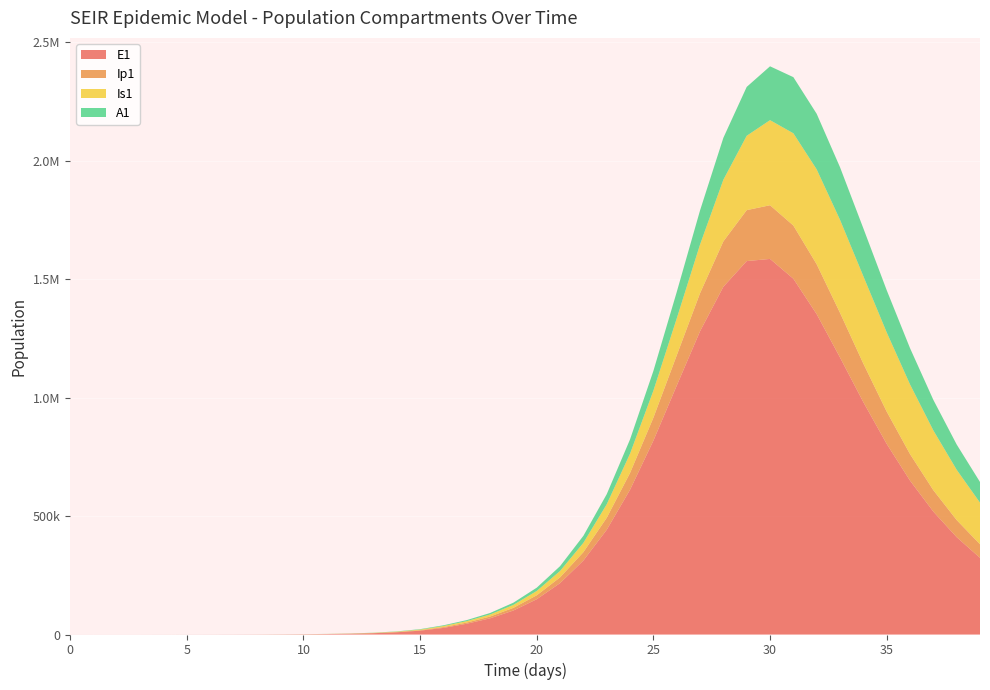

Reading left to right, list all the values displayed in this chart.

E1: 0=0.0	1=6.4	2=13.2	3=23.4	4=40.6	5=70.1	6=120.8	7=208.4	8=359.3	9=619.5	10=1068.2	11=1841.6	12=3174.6	13=5471.0	14=9424.7	15=16223.7	16=27892.4	17=45417.5	18=68385.3	19=101316.5	20=148906.8	21=216967.5	22=312389.3	23=442233.1	24=611418.8	25=818601.2	26=1050914.4	27=1280595.2	28=1468467.1	29=1576828.0	30=1585958.1	31=1502340.7	32=1352626.0	33=1169689.1	34=981162.3	35=804942.6	36=649962.2	37=518937.7	38=411027.4	39=323709.7
Ip1: 0=0.0	1=0.5	2=1.4	3=2.7	4=4.9	5=8.5	6=14.7	7=25.4	8=43.8	9=75.6	10=130.3	11=224.7	12=387.4	13=667.8	14=1150.7	15=1981.7	16=3409.7	17=4931.9	18=7544.3	19=11271.9	20=16652.6	21=24393.6	22=35373.2	23=50583.4	24=70933.6	25=96837.3	26=127575.8	27=160647.8	28=191628.5	29=215108.4	30=226642.4	31=224606.5	32=210657.6	33=188606.9	34=162708.8	35=136423.4	36=111980.1	37=90498.5	38=72319.3	39=57325.0
Is1: 0=5.0	1=4.1	2=4.1	3=5.1	4=7.5	5=11.9	6=19.8	7=33.6	8=57.5	9=98.8	10=170.1	11=293.1	12=505.2	13=870.7	14=1500.7	15=2585.8	16=4453.1	17=6128.3	18=8512.2	19=12412.9	20=18290.7	21=26914.4	22=39364.4	23=57019.7	24=81451.8	25=114121.5	26=155780.0	27=205593.1	28=260296.1	29=314015.6	30=359346.5	31=389540.0	32=400712.1	33=392832.0	34=369127.9	35=334552.5	36=294237.3	37=252484.8	38=212371.2	39=175775.6
A1: 0=0.0	1=0.3	2=1.0	3=2.1	4=4.1	5=7.4	6=13.1	7=22.8	8=39.5	9=68.3	10=117.8	11=203.2	12=350.5	13=604.2	14=1041.3	15=1793.8	16=3087.9	17=4357.2	18=6363.9	19=9401.7	20=13873.0	21=20364.3	22=29647.6	23=42650.6	24=60330.9	25=83384.8	26=111751.9	27=144016.8	28=177050.9	29=206371.4	30=227393.6	31=237029.6	32=234666.7	33=222006.2	34=202087.8	35=178196.5	36=153127.1	37=128886.1	38=106701.5	39=87177.1